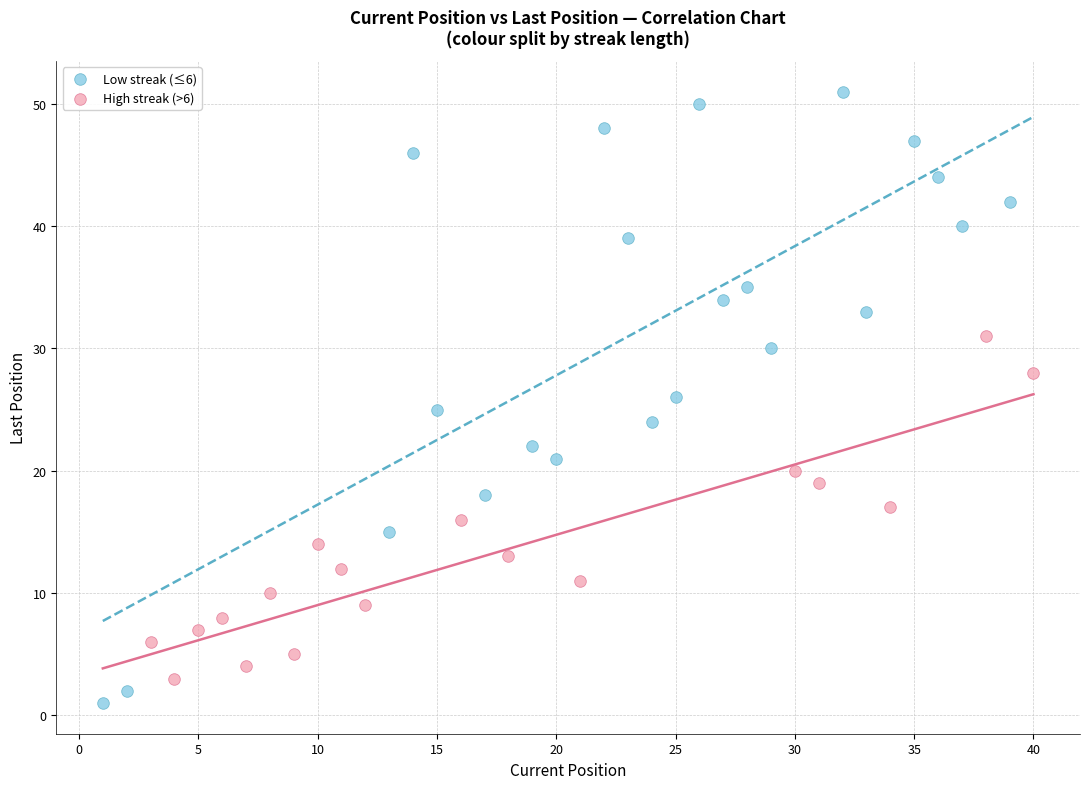

Which series contains the highest Y value?

Low streak (≤6)